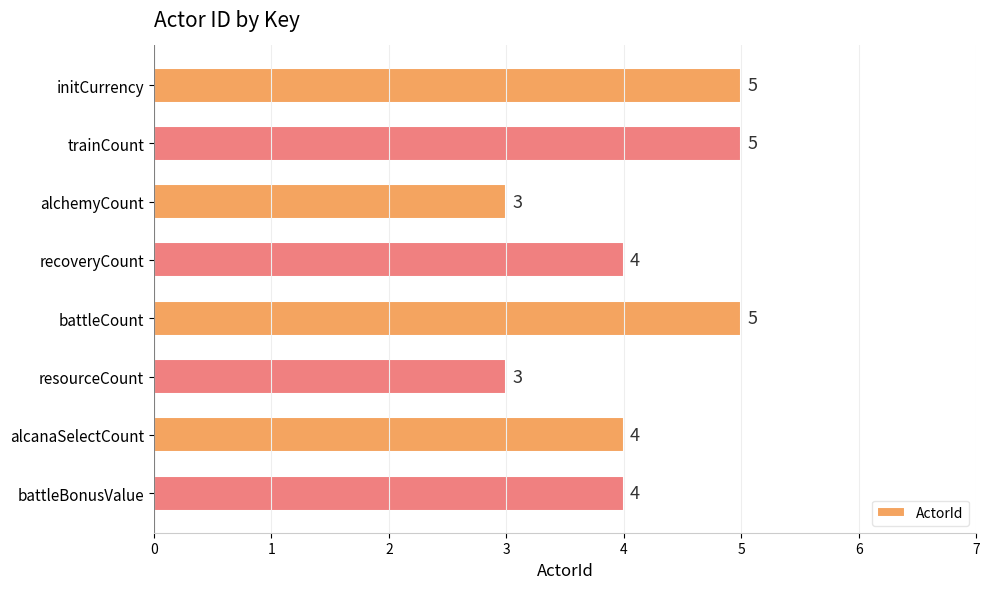

How many values are below 4?

2